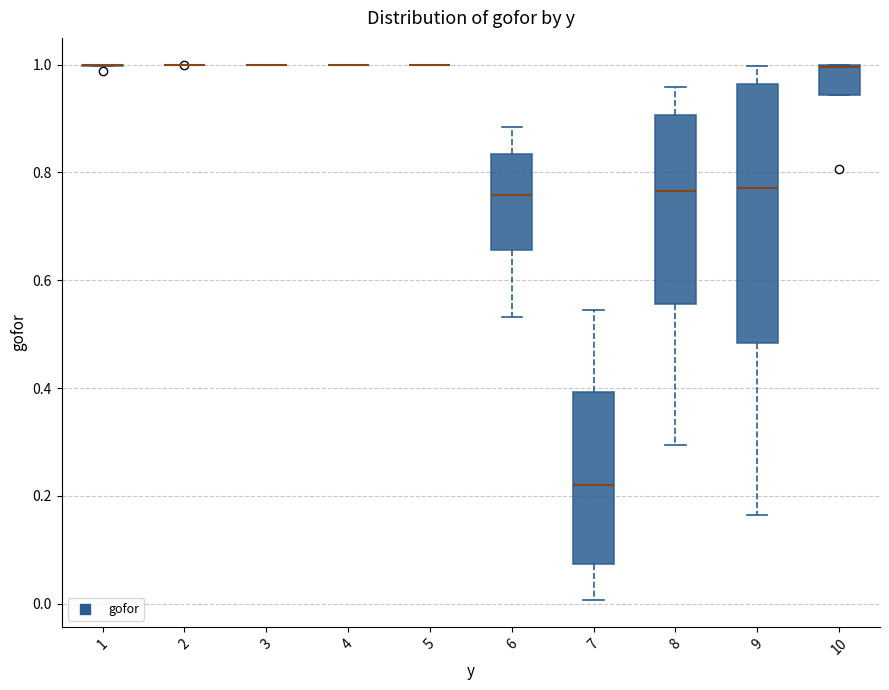

Reading left to right, transcribe this box plot: for each box, give where its median line is, the range the box spans, and where its two whiskers end, as read against the y-axis. The values are not printed on the chart, so give them approximately, as read against the axis.

1: box collapsed to a line at 1.00, whiskers 1.00 to 1.00
2: box collapsed to a line at 1.00, whiskers 1.00 to 1.00
3: box collapsed to a line at 1.00, whiskers 1.00 to 1.00
4: box collapsed to a line at 1.00, whiskers 1.00 to 1.00
5: box collapsed to a line at 1.00, whiskers 1.00 to 1.00
6: median 0.76, box 0.66 to 0.84, whiskers 0.54 to 0.88
7: median 0.22, box 0.08 to 0.40, whiskers 0.00 to 0.54
8: median 0.76, box 0.56 to 0.90, whiskers 0.30 to 0.96
9: median 0.78, box 0.48 to 0.96, whiskers 0.16 to 1.00
10: median 1.00, box 0.94 to 1.00, whiskers 0.94 to 1.00